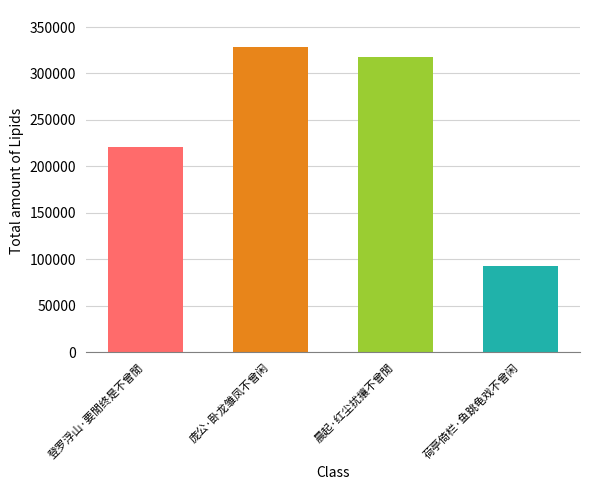

Does the chart contain any negative values?

No